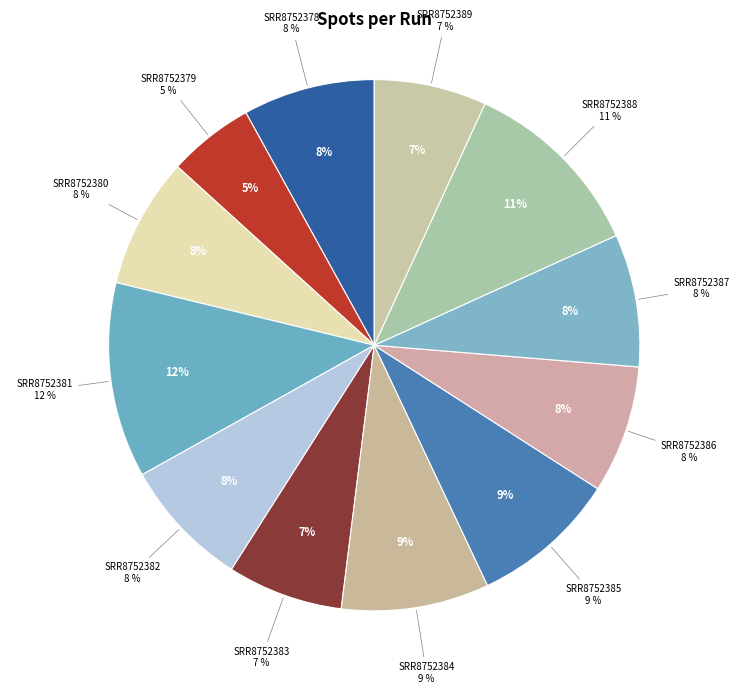

To the nearest percent, what portion does SRR8752378 represent?

8%